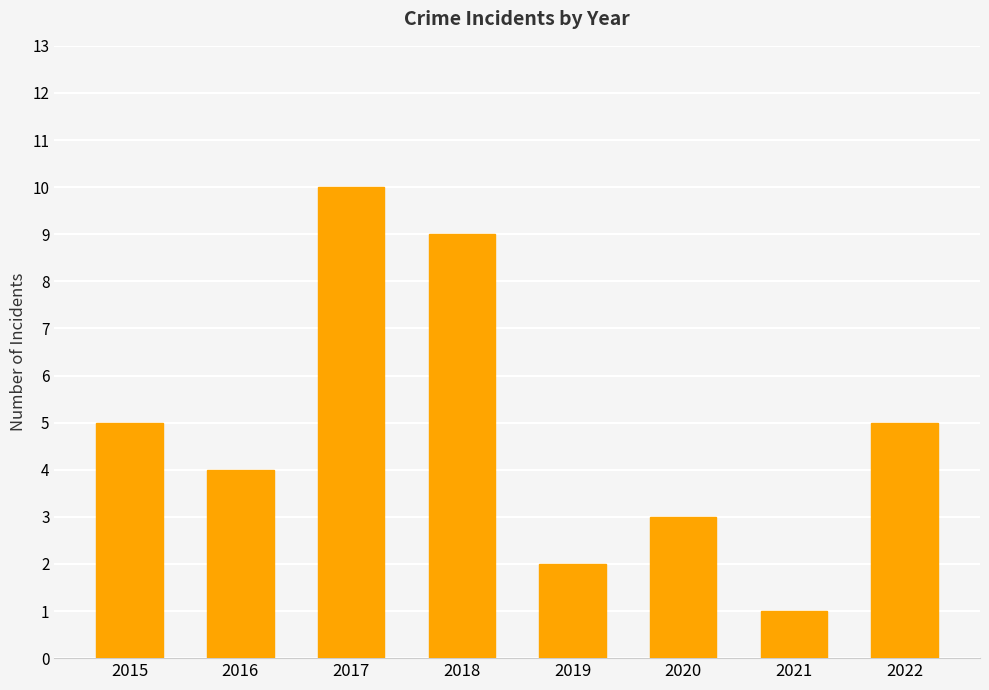

What is the value of the 7th bar from the left?

1